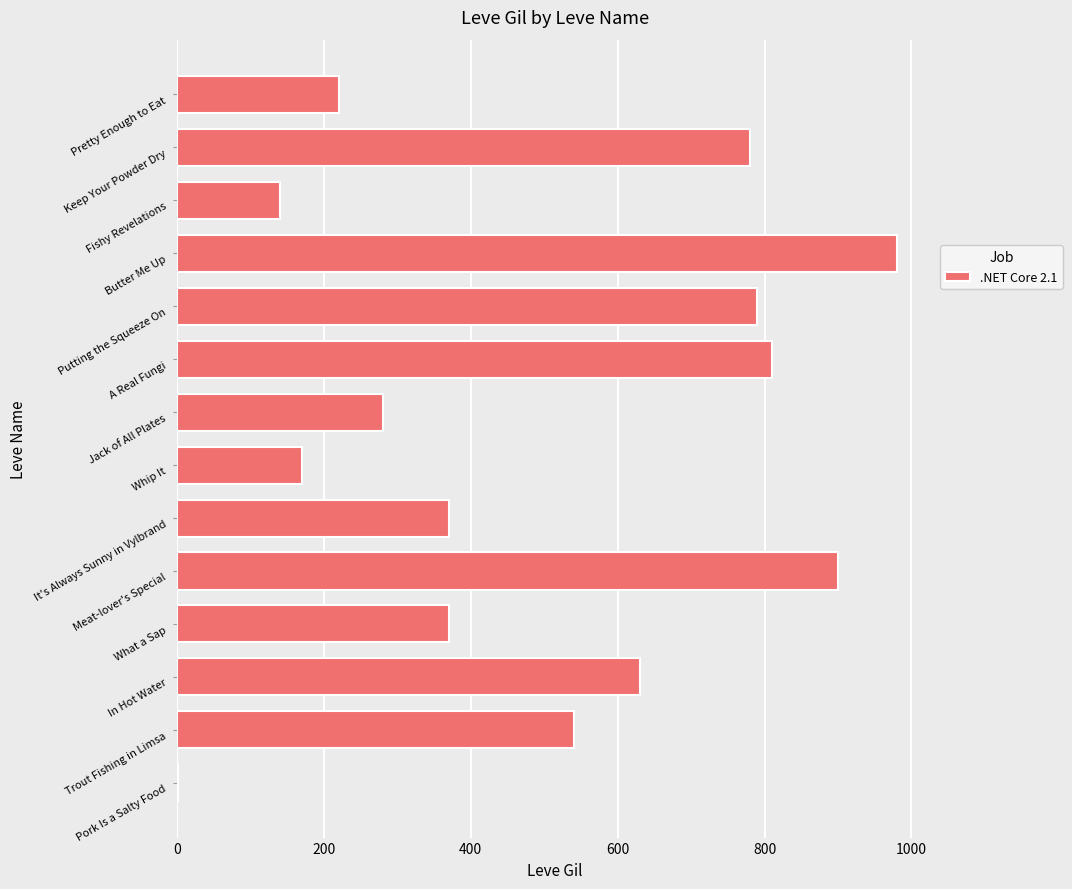

Which has a higher value, What a Sap or Jack of All Plates?

What a Sap